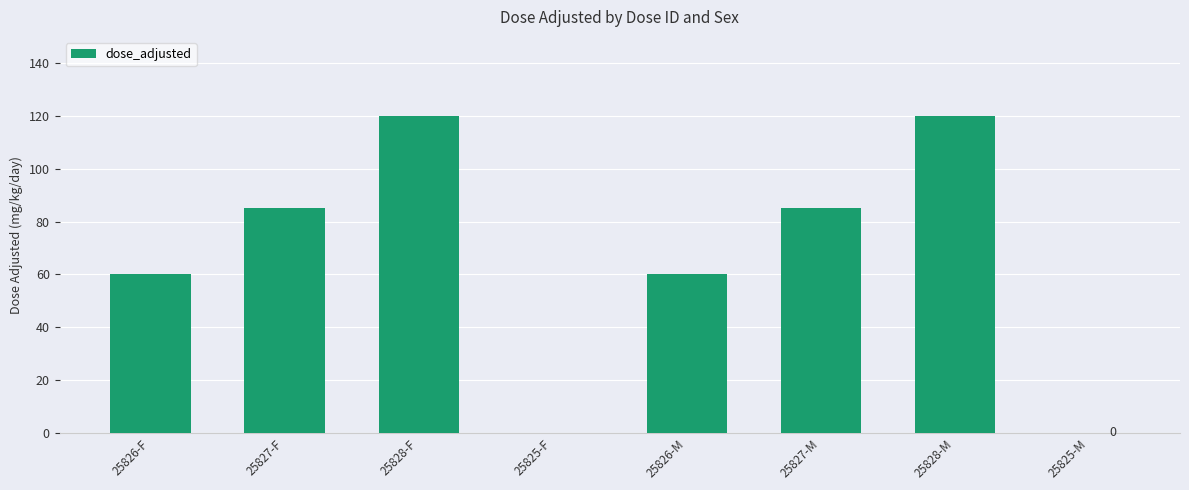

Is it true that the value at 25828-F is 120?

True